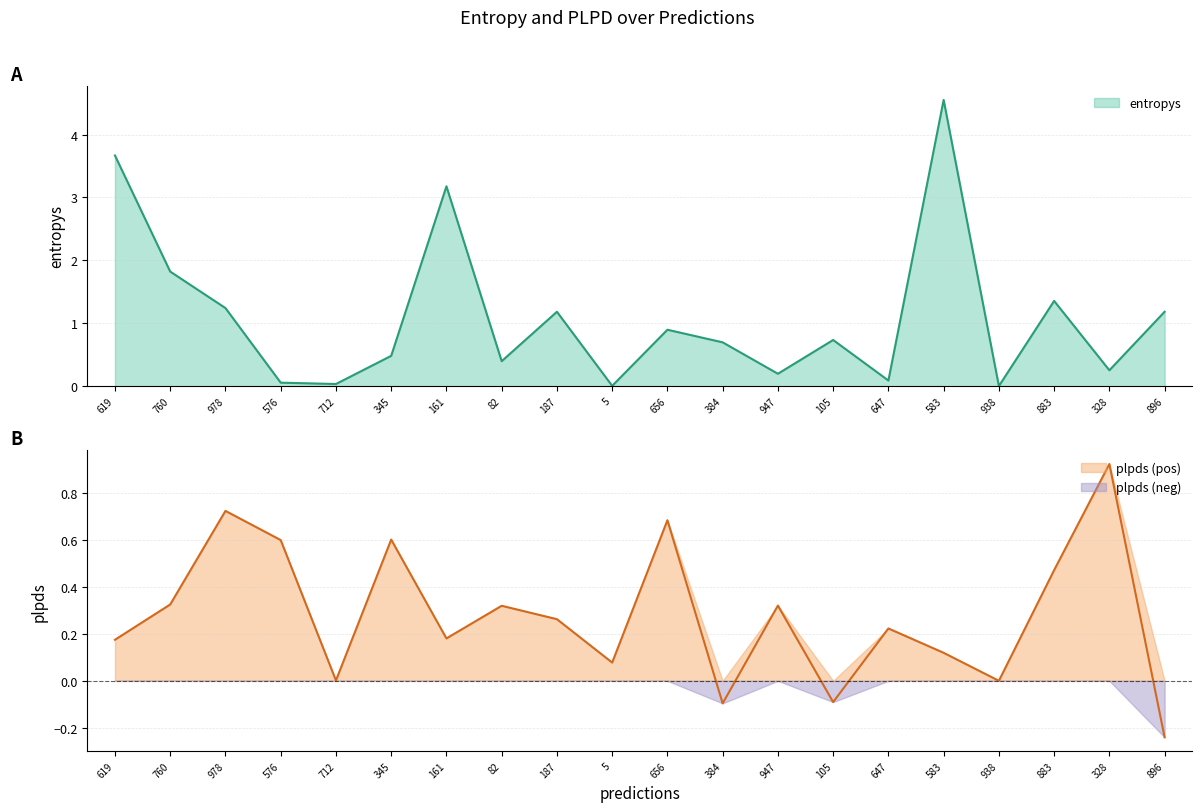

True or false: entropys has more than 0 interior local peaks.

True